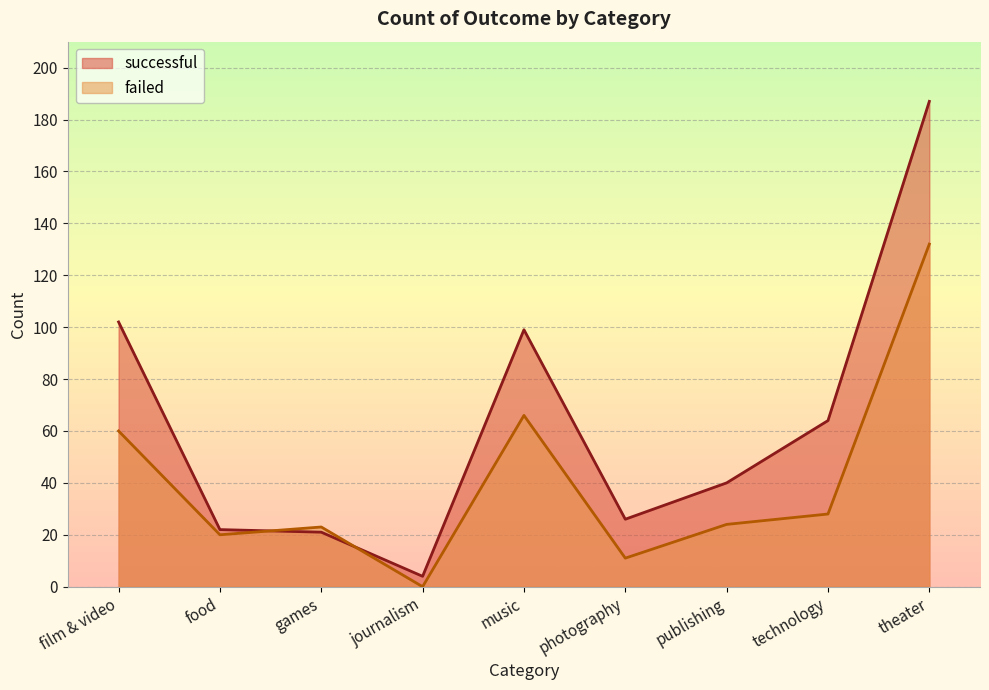

Rank the series by their average value, from highest to lowest.

successful, failed